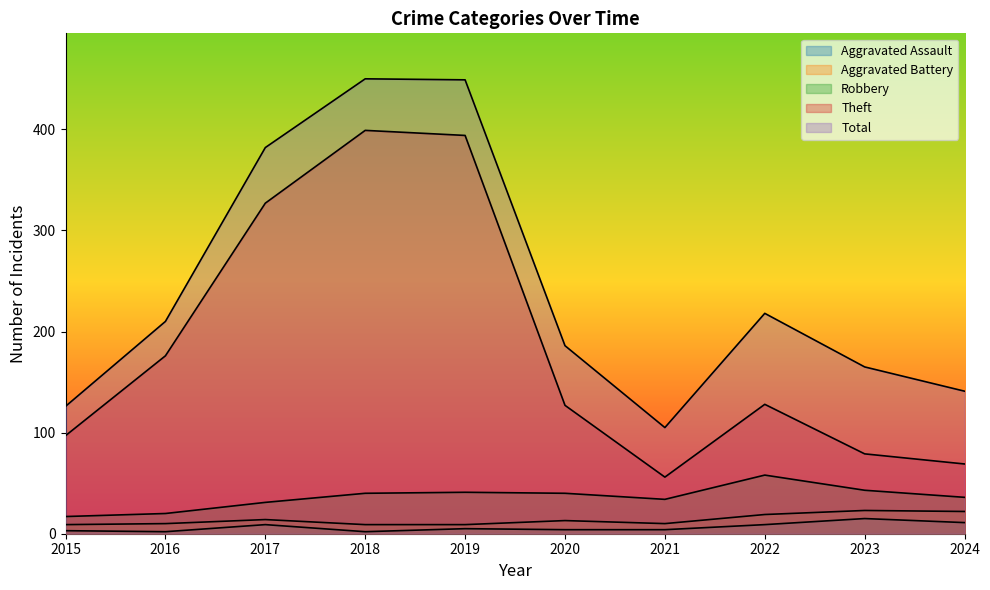

True or false: Aggravated Battery and Theft intersect in this chart.

False